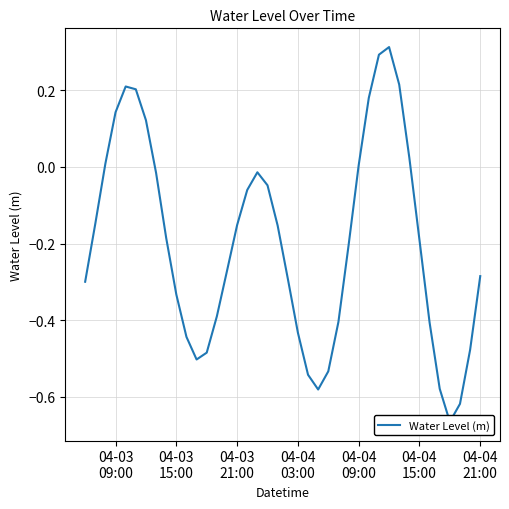

How many values are below zero?

29